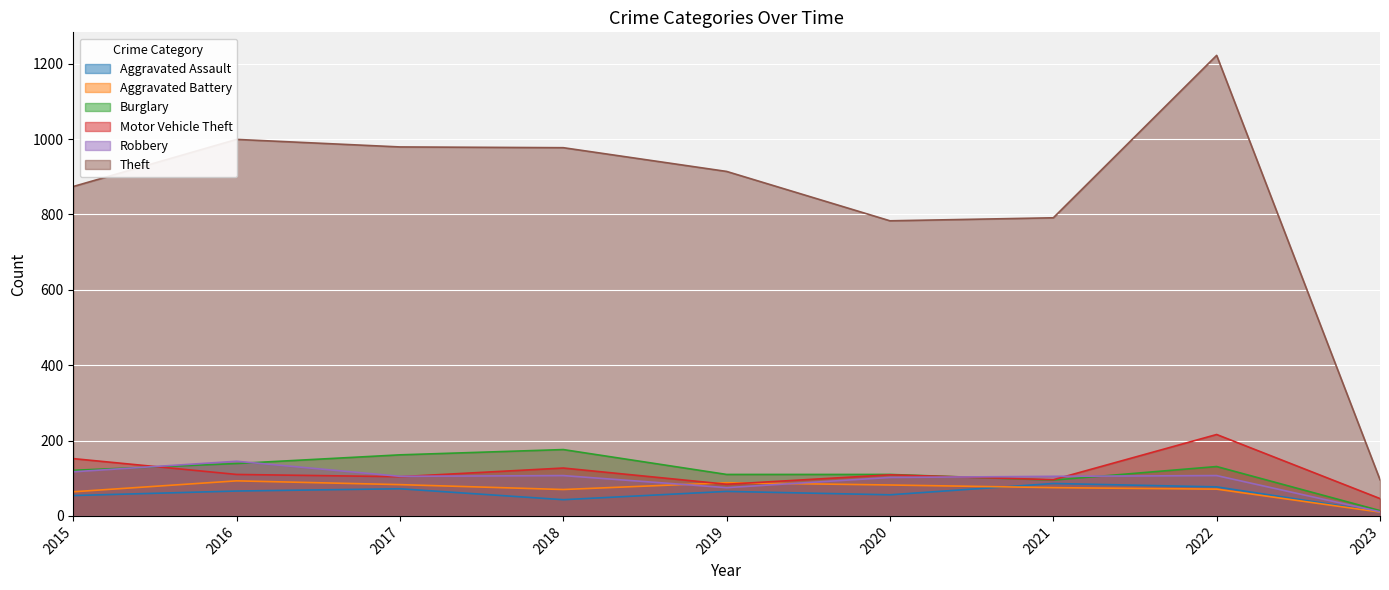

How many data points in Robbery are less than 105?

3